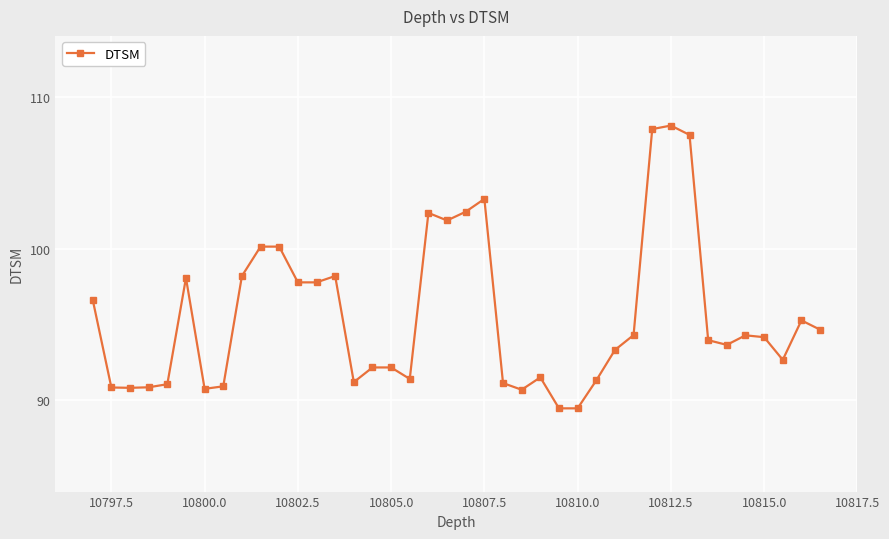

What is the value of the 26th point from the left?

89.5